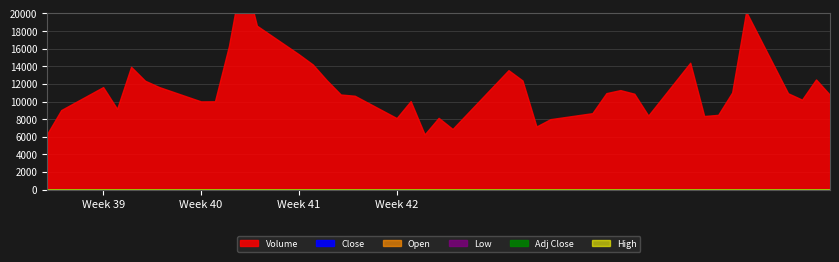

Is the value of Low at 5 greater than the value of High at 2?

No